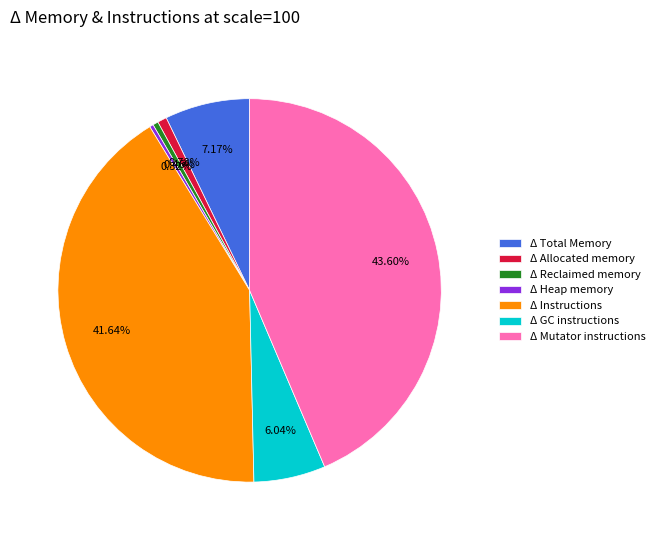

Do Δ Total Memory and Δ Allocated memory together represent more than half of the pie?

No